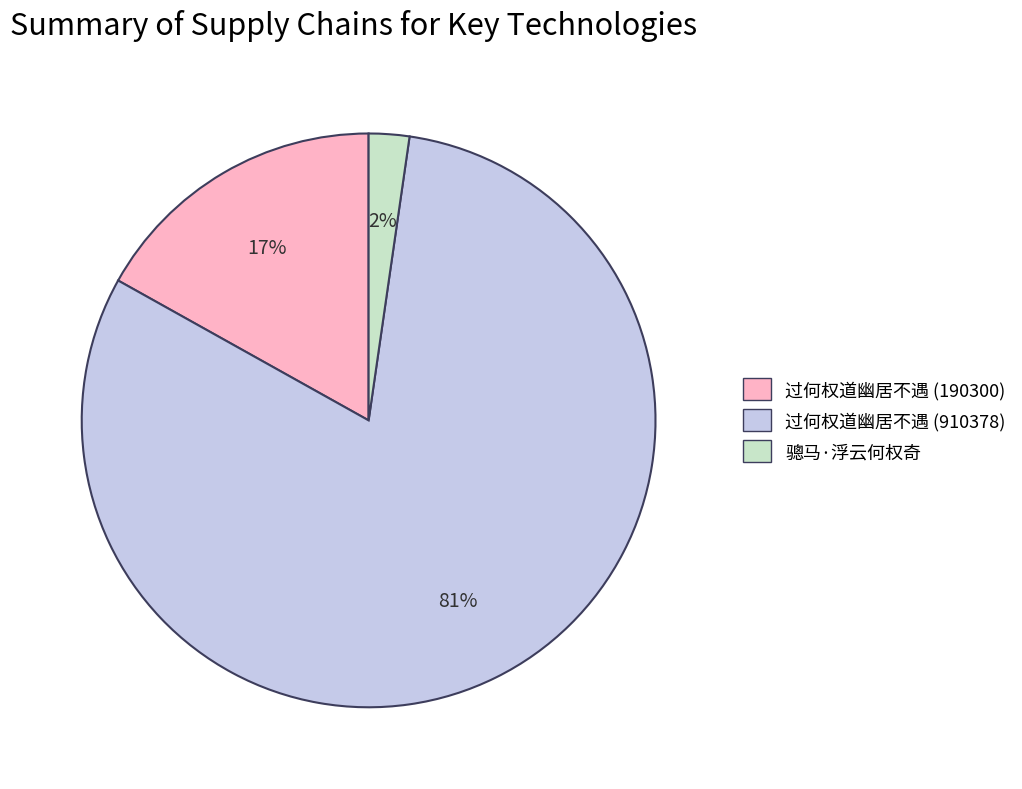

To the nearest percent, what is the difference between the 过何权道幽居不遇 (910378) and 过何权道幽居不遇 (190300) slice percentages?

64%